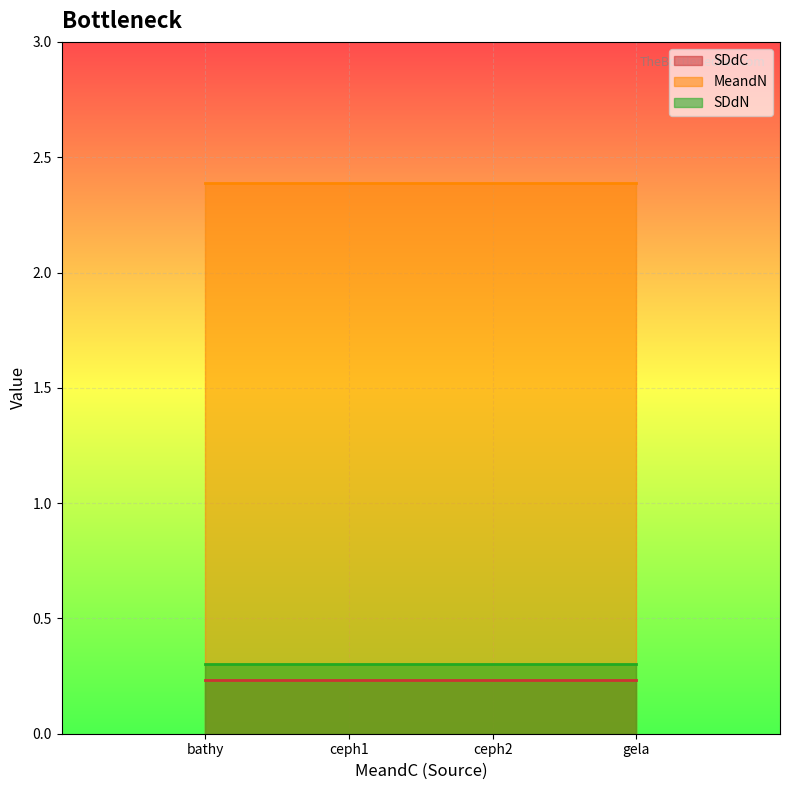

Which label corresponds to the smallest value in the chart?

bathy